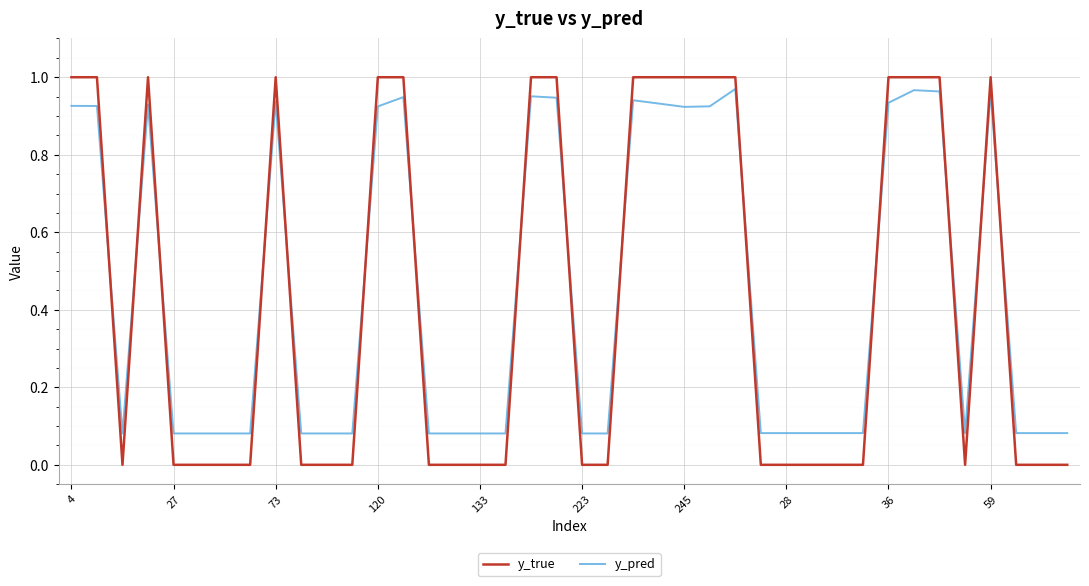

How many times do y_pred and y_true cross each other?

15